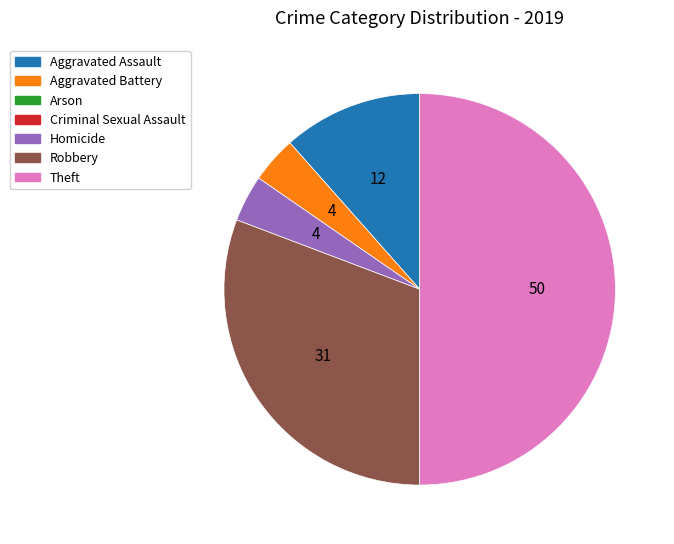

How many segments does this pie chart have?

5